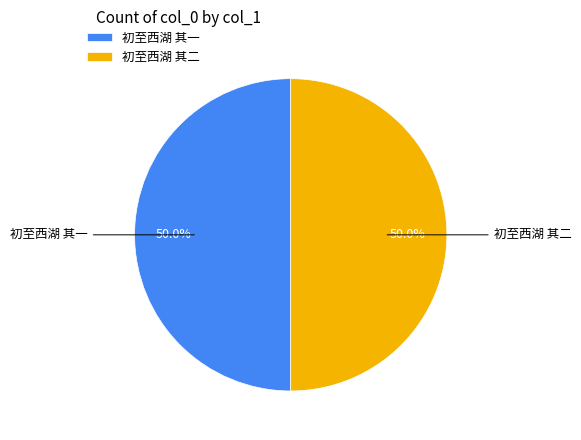

To the nearest percent, what is the combined percentage of 初至西湖 其二 and 初至西湖 其一?

100%